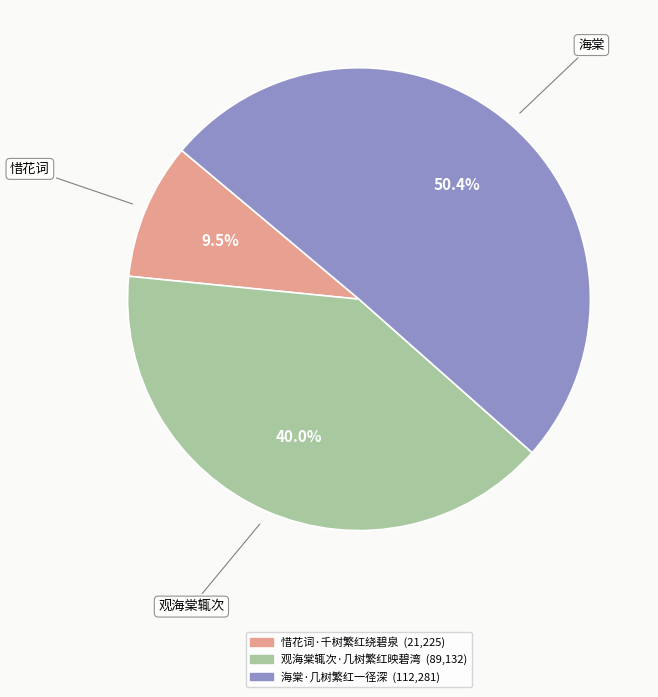

Approximately how many times larger is the value at 观海棠辄次·几树繁红映碧湾 compared to 海棠·几树繁红一径深?

0.8